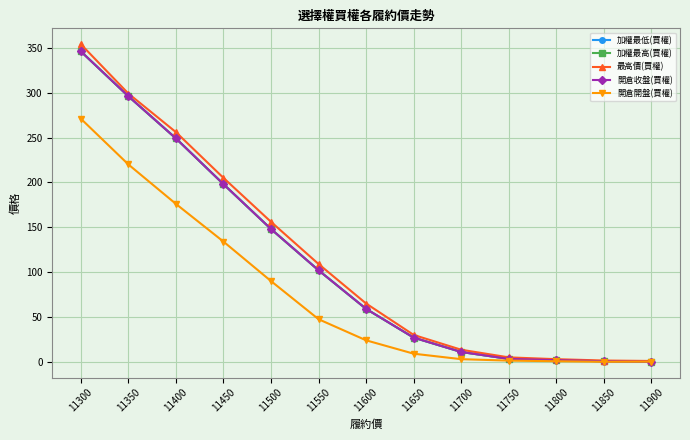

Is this an area chart (filled region under the line)?

No